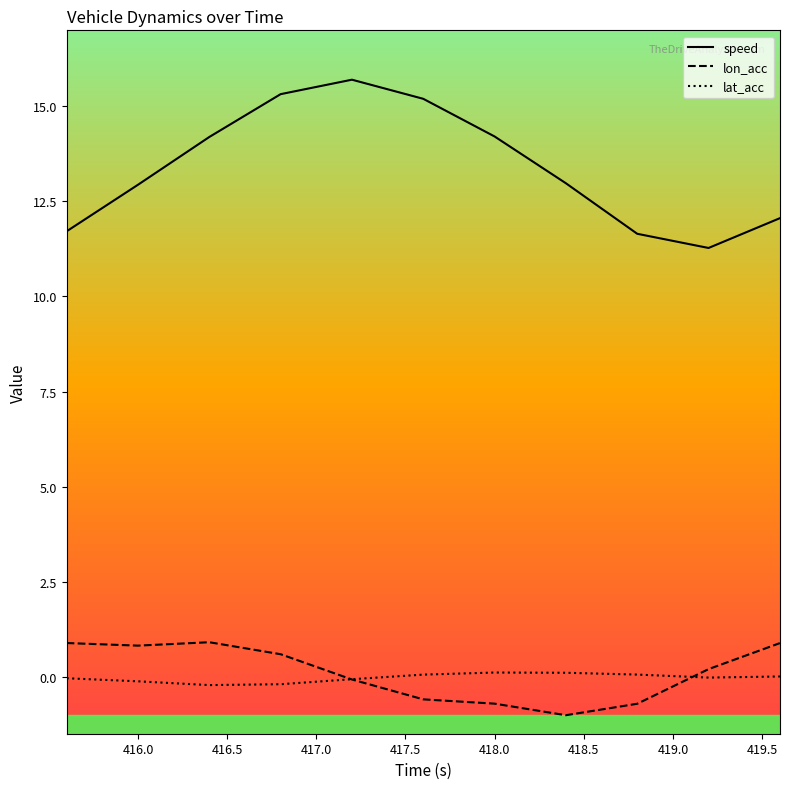

Which series has the widest spread of values?

speed